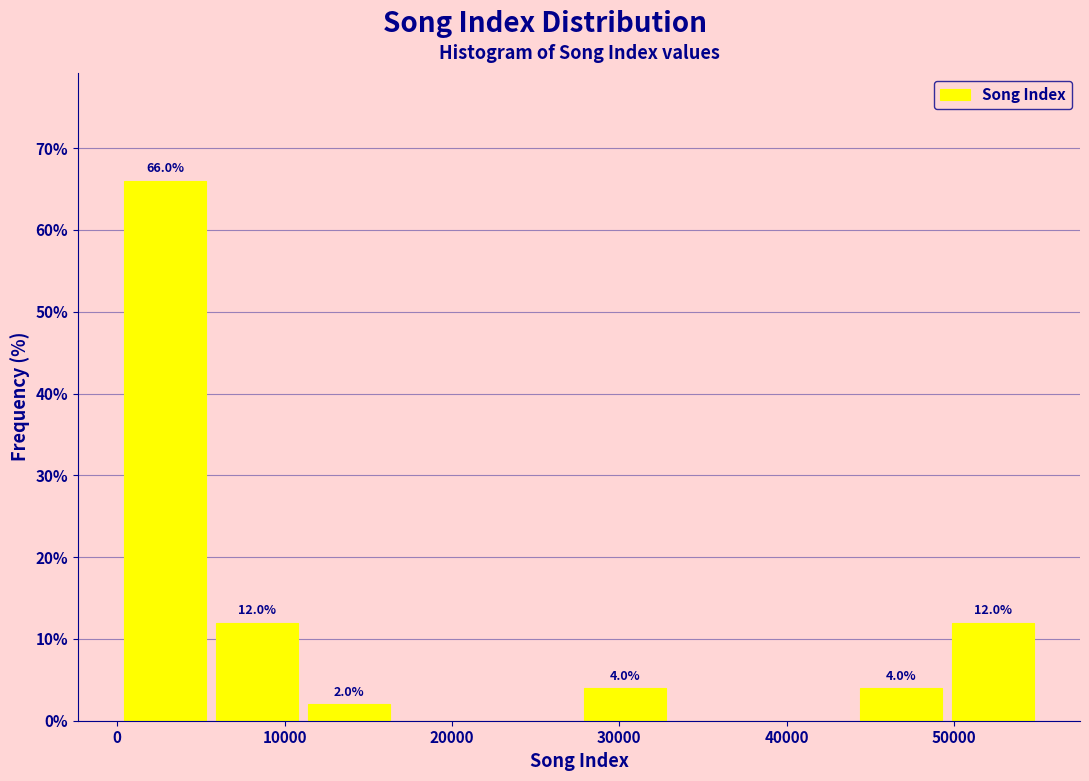

Over which range of the x-axis is the bar tallest?

0 to 6000